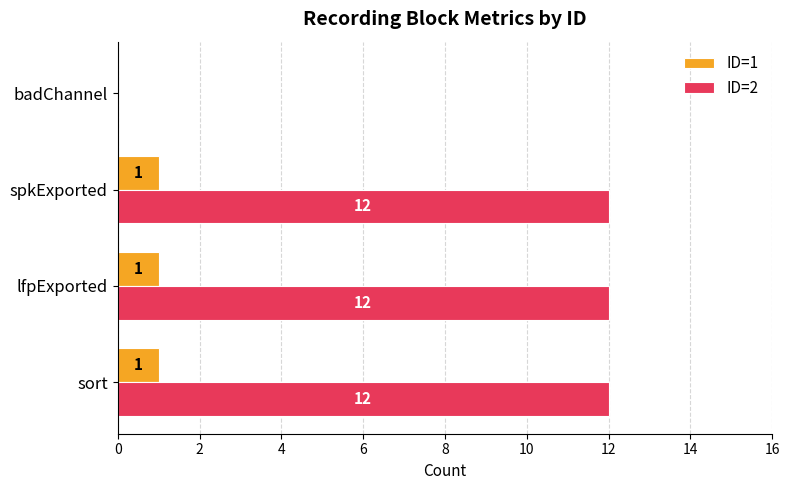

Which series changed the most between spkExported and badChannel?

ID=2